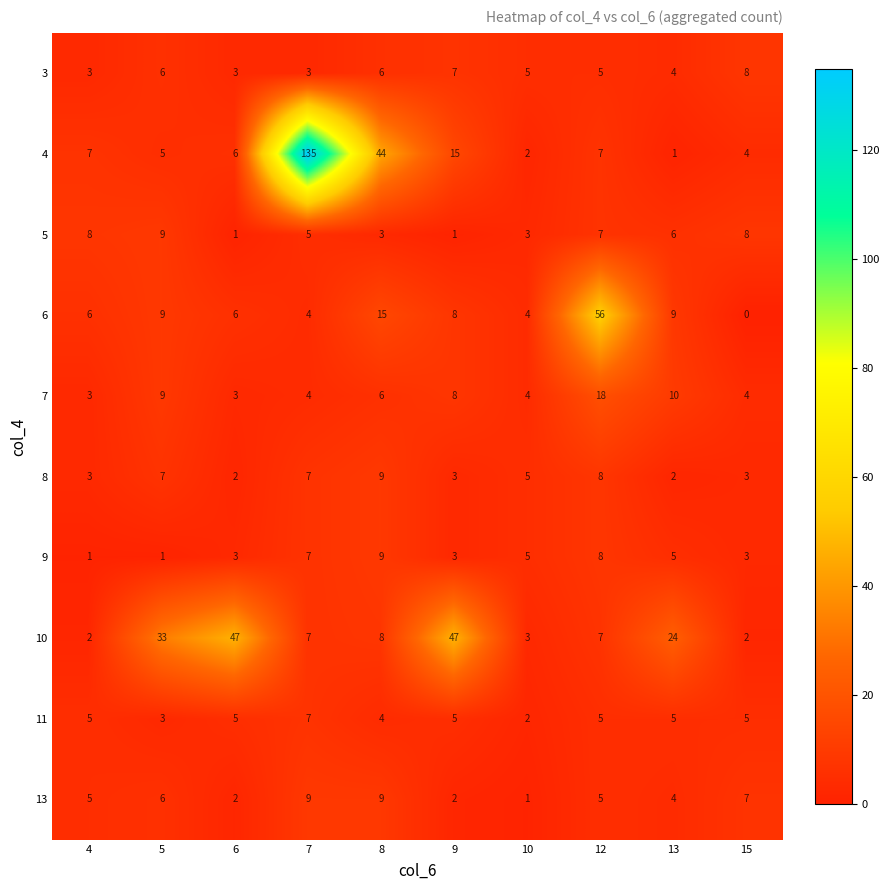

What is the sum of the 11 values at 6 and 12?

10